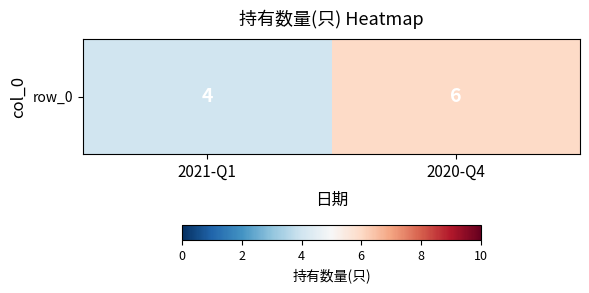

Is it true that the value at 2021-Q1 is 4?

True